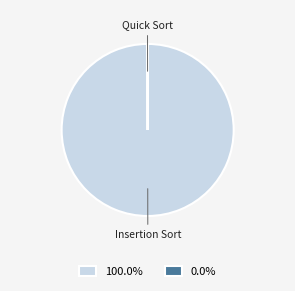

What is the largest slice in the pie chart?

Insertion Sort